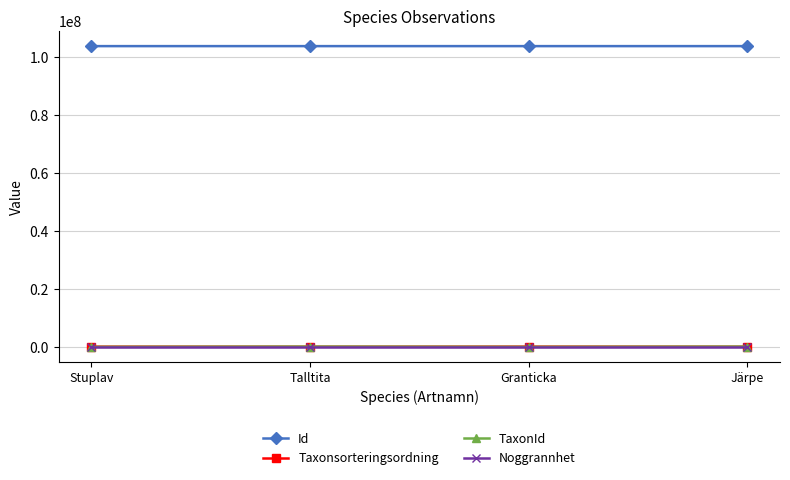

True or false: TaxonId and Id cross at least once.

False